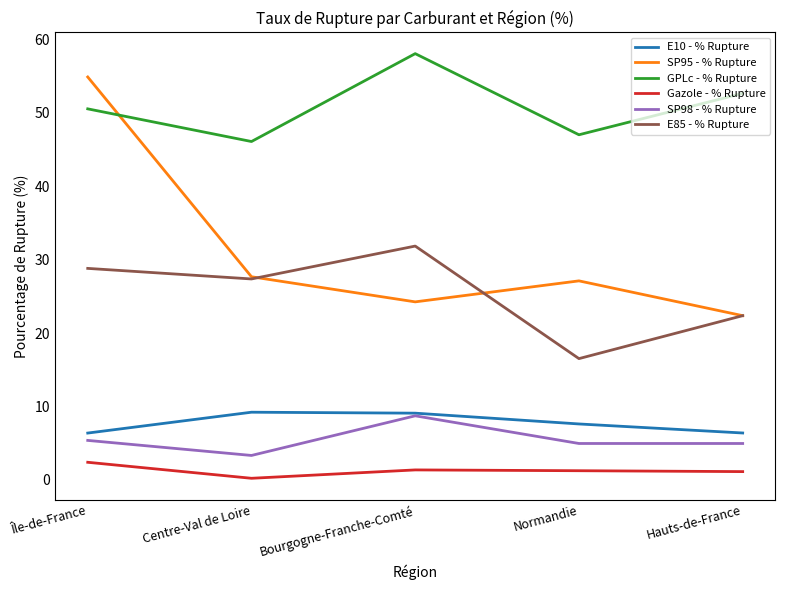

At how many categories does at least one series exceed 14?

5